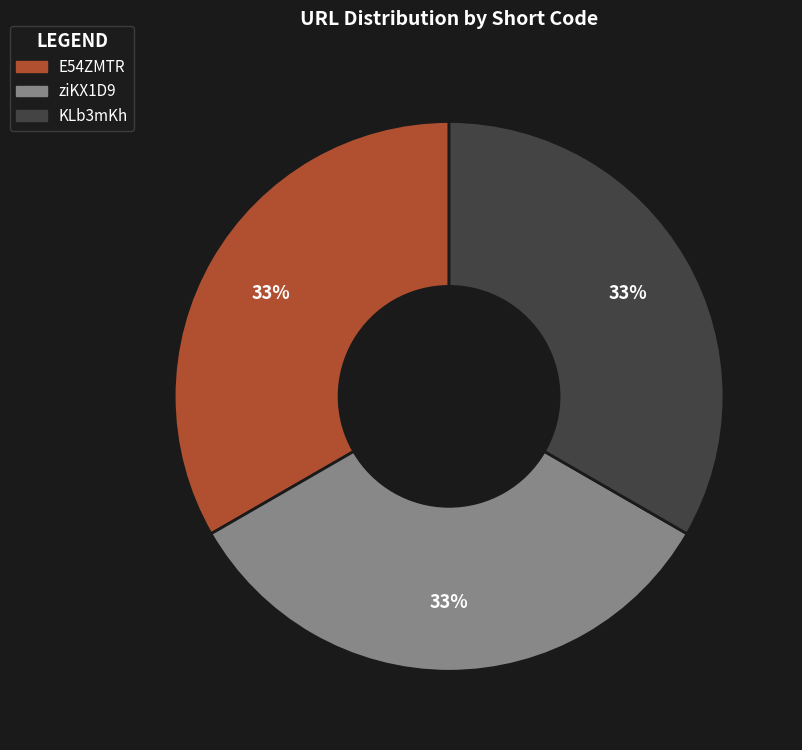

How many slices are in this pie chart?

3